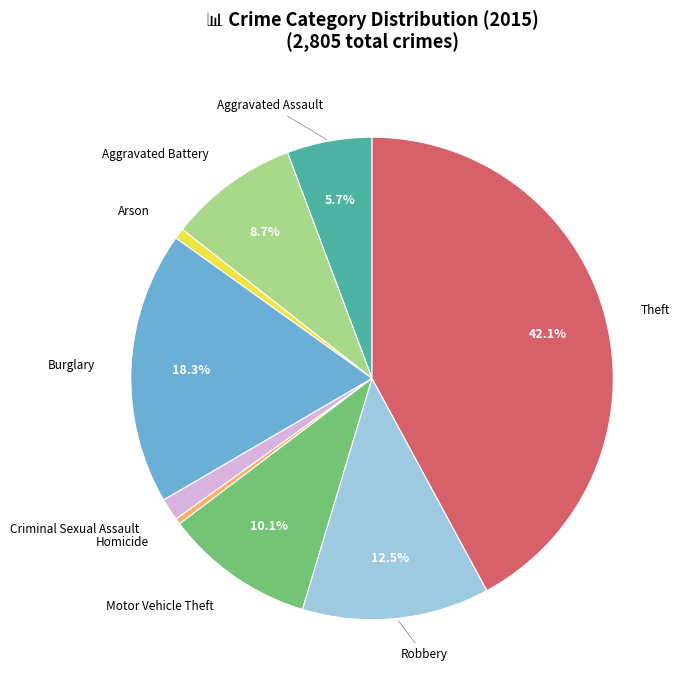

What percentage is NOT represented by Theft?

57.9%